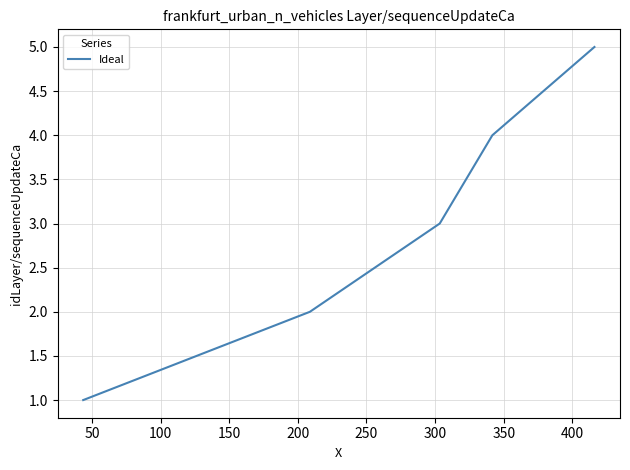

Reading right to left, extract all data points from this chart.

5	4	3	2	1